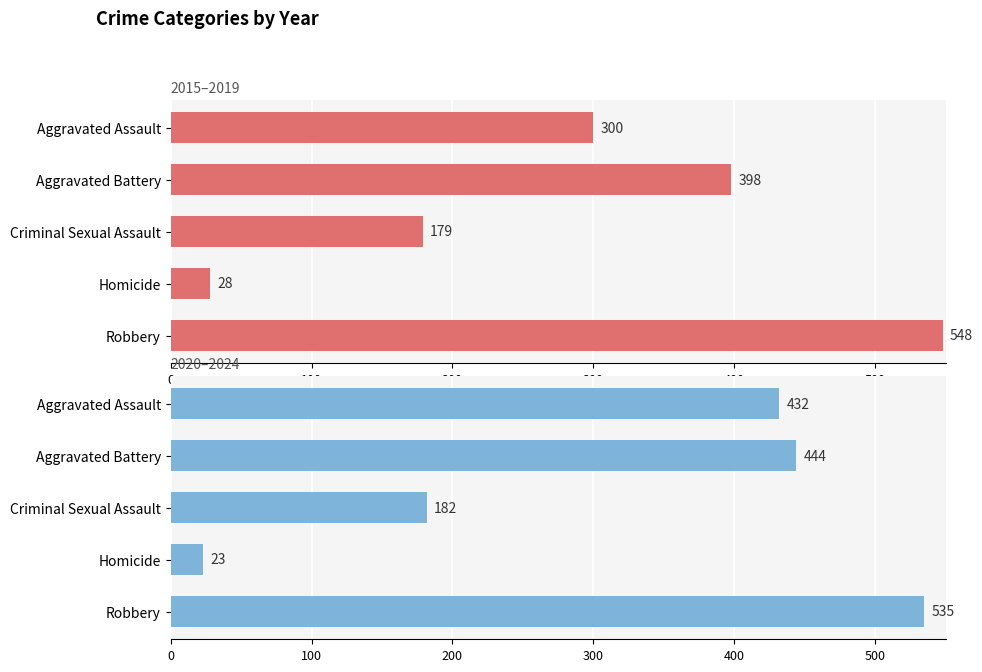

Which series has the largest total across all categories?

2020–2024 Total